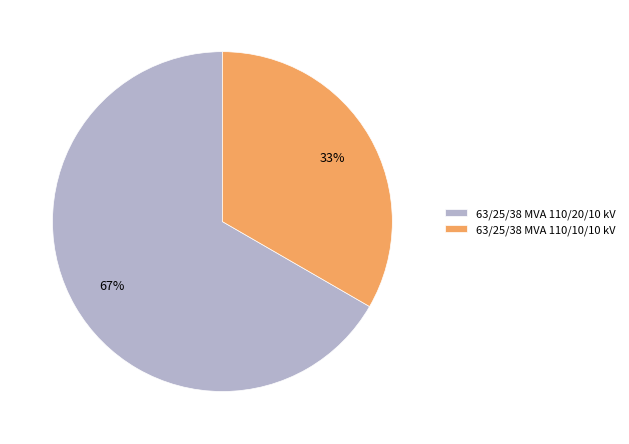

Approximately how many times larger is the value at 63/25/38 MVA 110/20/10 kV compared to 63/25/38 MVA 110/10/10 kV?

2.0